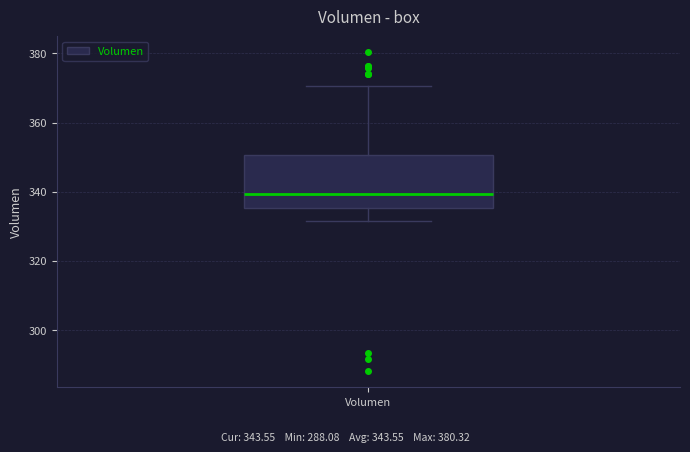

Where does the upper whisker of the box for Volumen end on the y-axis? The values are not printed on the chart, so give them approximately, as read against the axis.

370